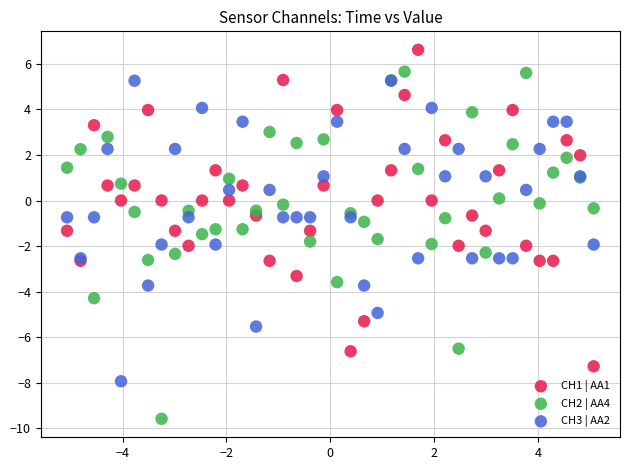

Which series has the widest spread of Y values?

CH2 | AA4